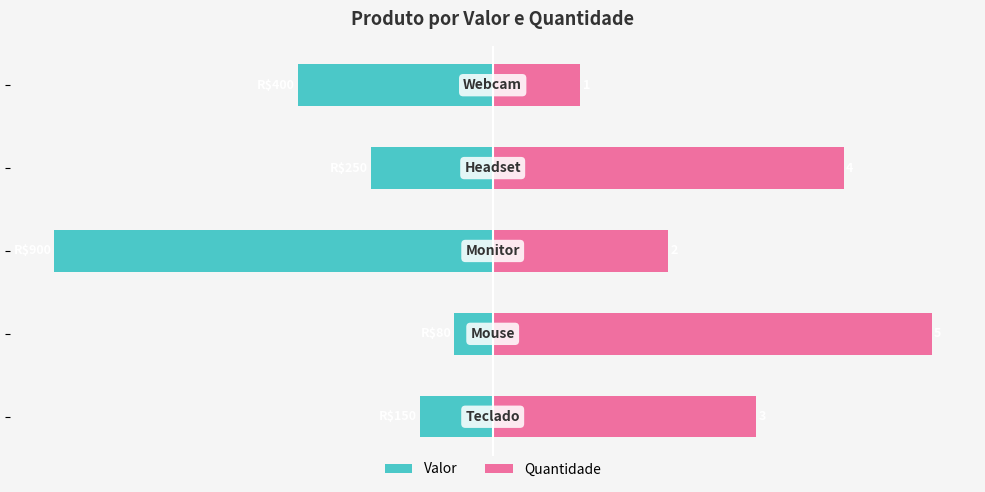

List the series in order of their overall mean, highest first.

Quantidade, Valor